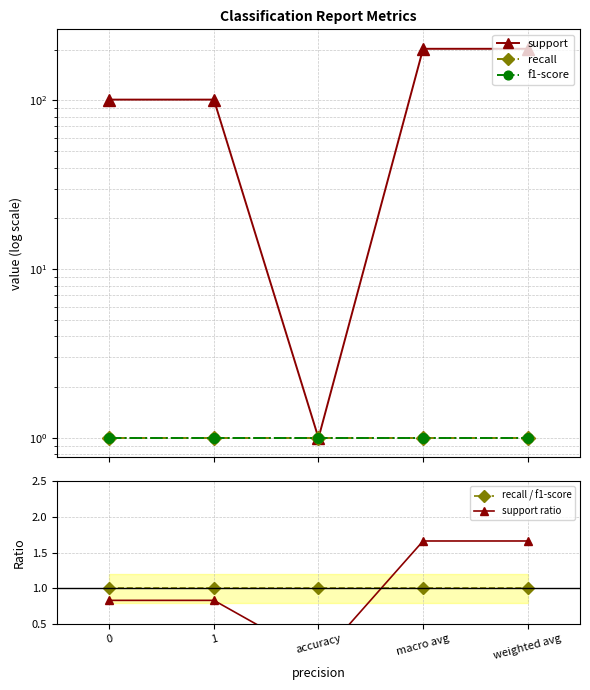

Reading right to left, transcribe all the data shown in this chart.

support: 202.0	202.0	1.0	101.0	101.0
recall: 1.0	1.0	1.0	1.0	1.0
f1-score: 1.0	1.0	1.0	1.0	1.0
recall / f1-score: 1.0	1.0	1.0	1.0	1.0
support ratio: 1.7	1.7	0.0	0.8	0.8